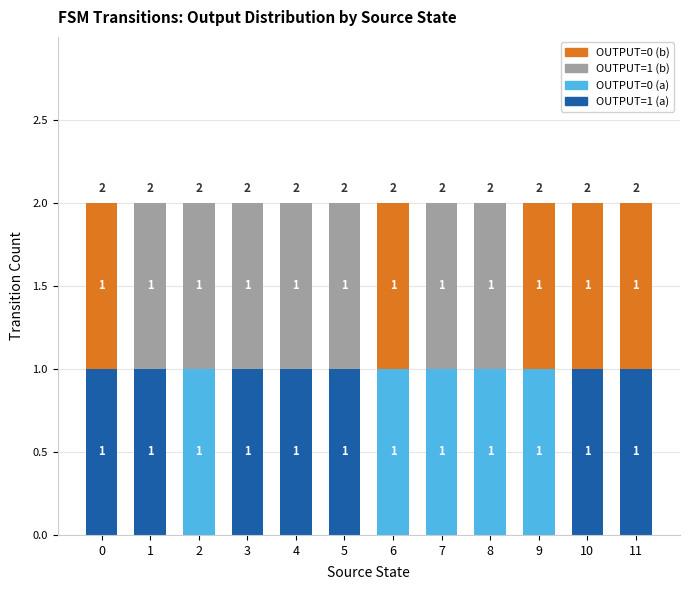

Count the number of categories in the chart.

12